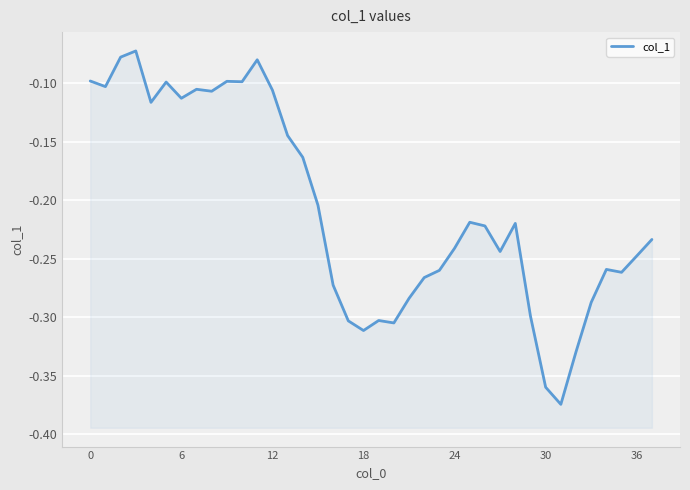

What is the label of the 15th point from the left?

14